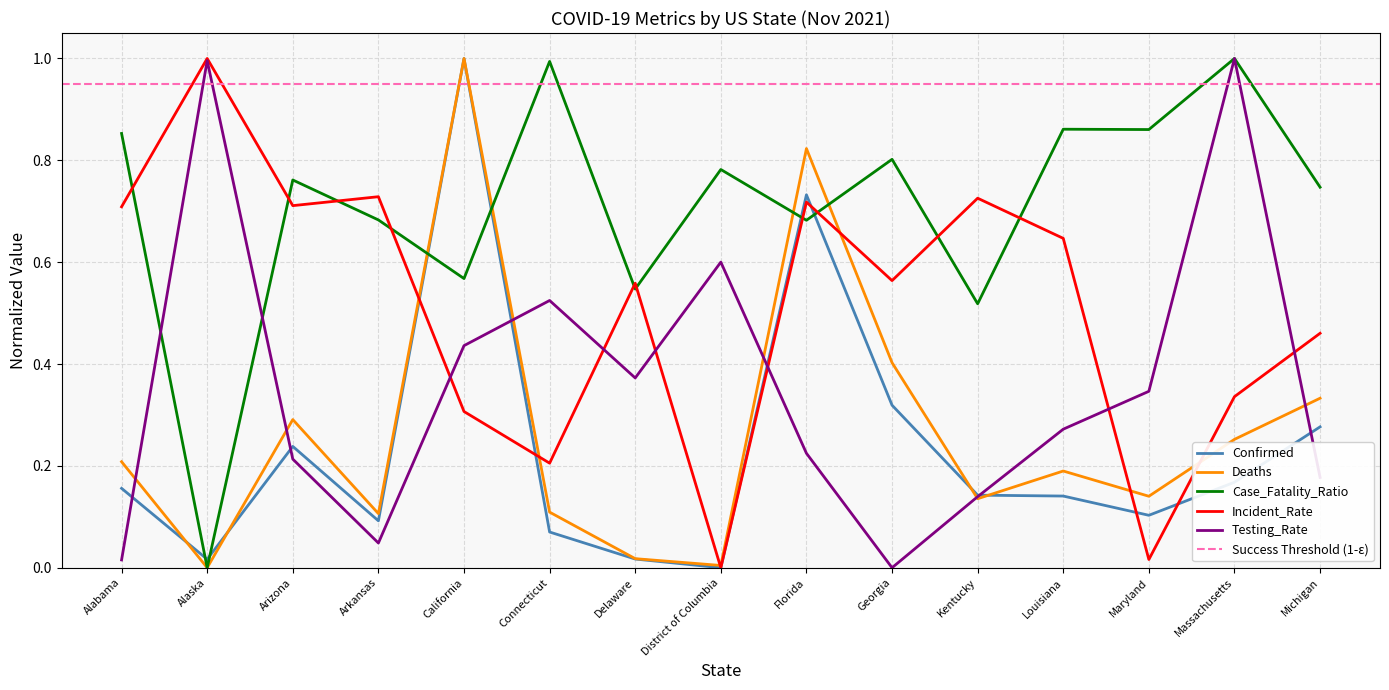

Reading right to left, list all the values displayed in this chart.

Confirmed: Michigan=0.3	Massachusetts=0.2	Maryland=0.1	Louisiana=0.1	Kentucky=0.1	Georgia=0.3	Florida=0.7	District of Columbia=0.0	Delaware=0.0	Connecticut=0.1	California=1.0	Arkansas=0.1	Arizona=0.2	Alaska=0.0	Alabama=0.2
Deaths: Michigan=0.3	Massachusetts=0.3	Maryland=0.1	Louisiana=0.2	Kentucky=0.1	Georgia=0.4	Florida=0.8	District of Columbia=0.0	Delaware=0.0	Connecticut=0.1	California=1.0	Arkansas=0.1	Arizona=0.3	Alaska=0.0	Alabama=0.2
Case_Fatality_Ratio: Michigan=0.7	Massachusetts=1.0	Maryland=0.9	Louisiana=0.9	Kentucky=0.5	Georgia=0.8	Florida=0.7	District of Columbia=0.8	Delaware=0.5	Connecticut=1.0	California=0.6	Arkansas=0.7	Arizona=0.8	Alaska=0.0	Alabama=0.9
Incident_Rate: Michigan=0.5	Massachusetts=0.3	Maryland=0.0	Louisiana=0.6	Kentucky=0.7	Georgia=0.6	Florida=0.7	District of Columbia=0.0	Delaware=0.6	Connecticut=0.2	California=0.3	Arkansas=0.7	Arizona=0.7	Alaska=1.0	Alabama=0.7
Testing_Rate: Michigan=0.2	Massachusetts=1.0	Maryland=0.3	Louisiana=0.3	Kentucky=0.1	Georgia=0.0	Florida=0.2	District of Columbia=0.6	Delaware=0.4	Connecticut=0.5	California=0.4	Arkansas=0.0	Arizona=0.2	Alaska=1.0	Alabama=0.0